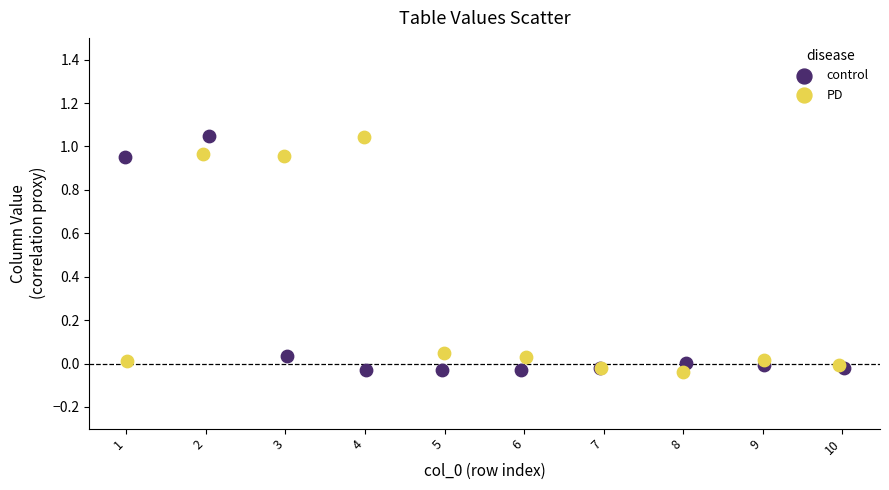

What are all the series names shown in the legend?

control, PD